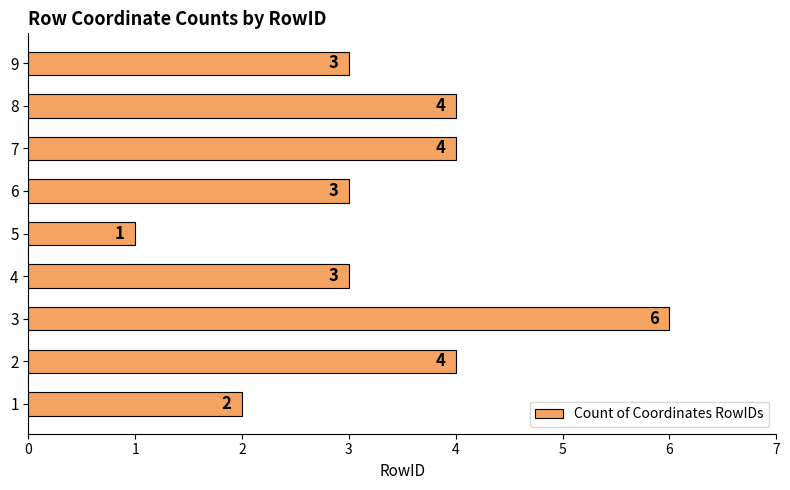

The value at 7 is 4. True or false?

True